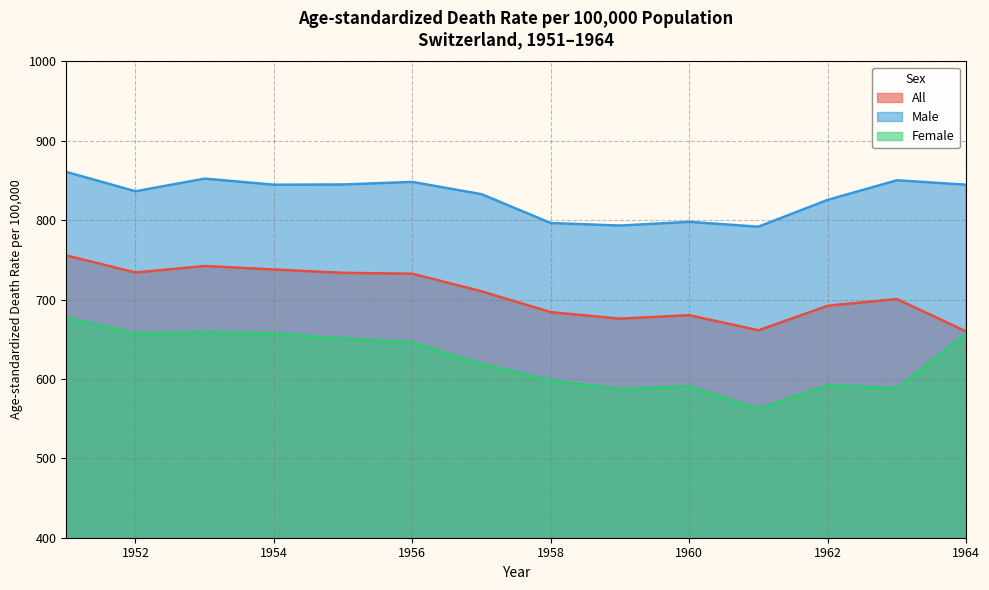

List the series in order of their overall mean, highest first.

Male, All, Female